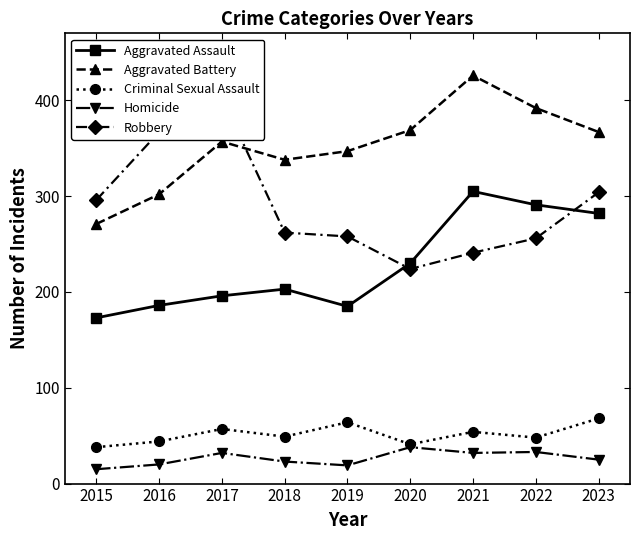

Reading left to right, transcribe all the data shown in this chart.

Aggravated Assault: 173	186	196	203	185	230	305	291	282
Aggravated Battery: 271	302	357	338	347	369	426	392	367
Criminal Sexual Assault: 38	44	57	49	64	41	54	48	68
Homicide: 15	20	32	23	19	38	32	33	25
Robbery: 296	367	403	262	258	224	241	256	304